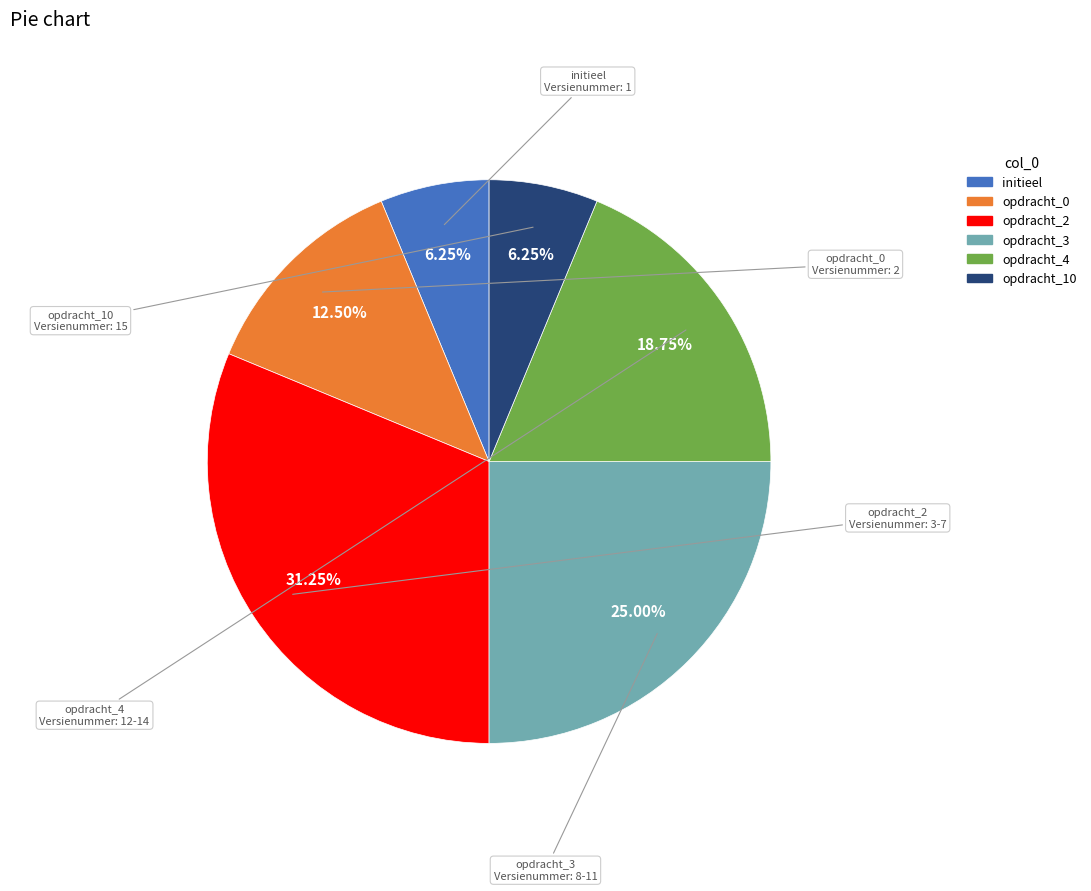

Is there any slice that represents more than half of the pie?

No